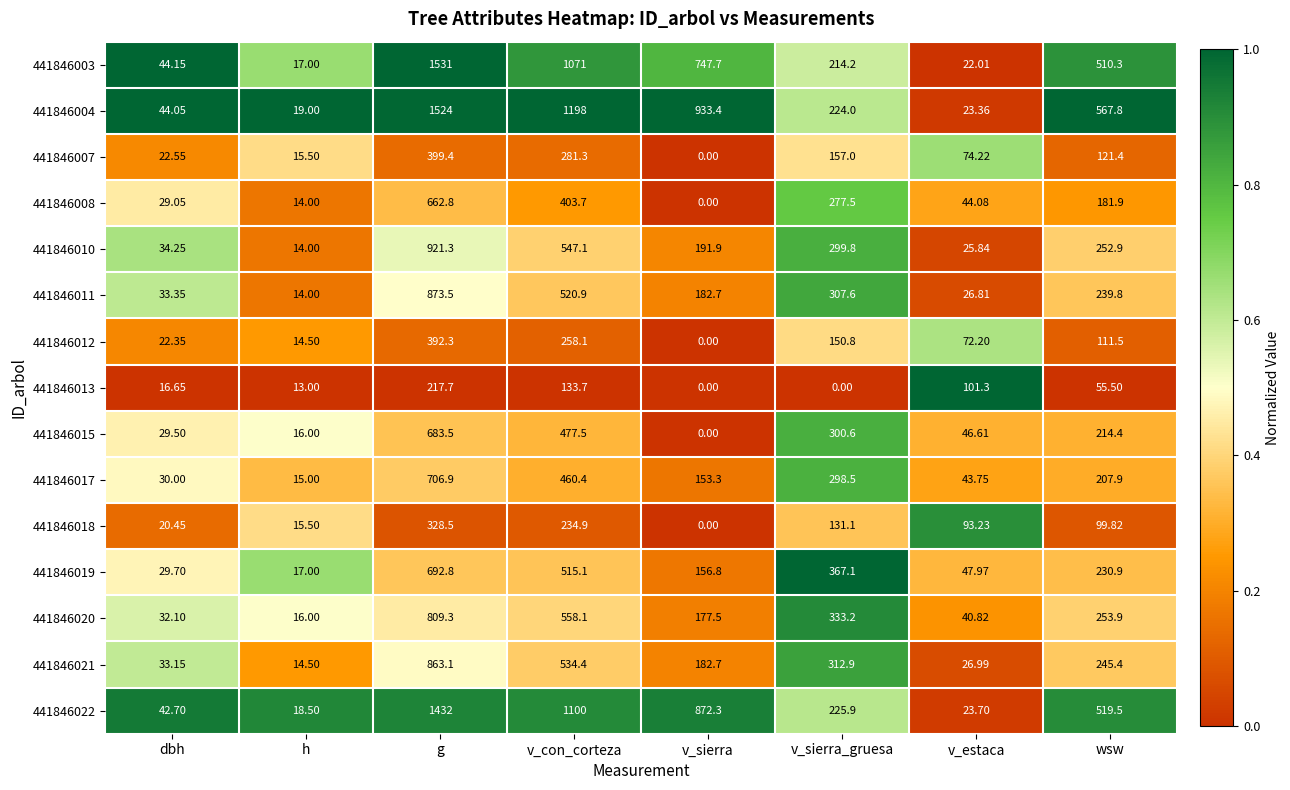

Which category has the highest value in the 441846008 series?

g